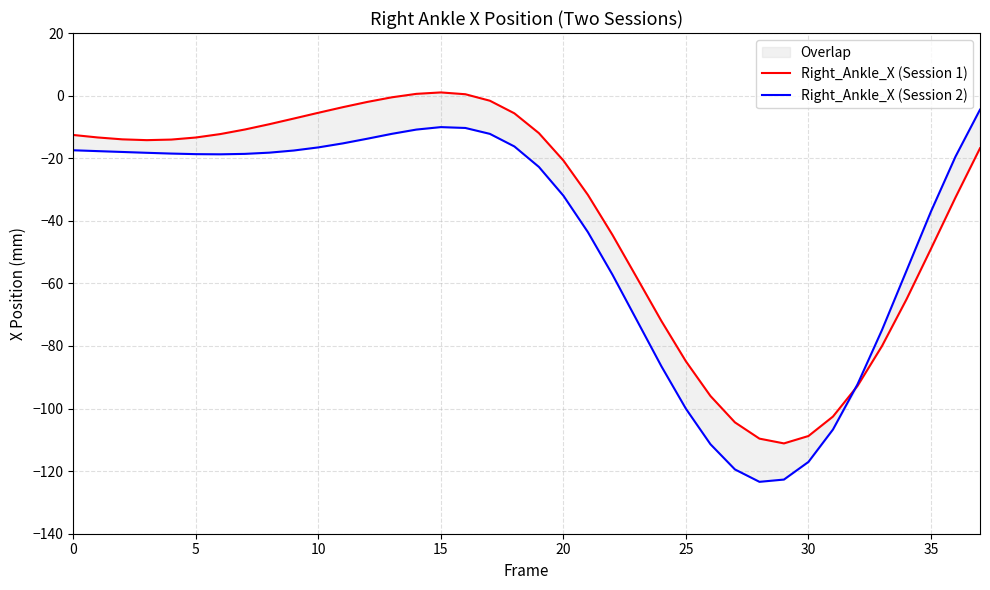

Does the chart have visible grid lines?

Yes